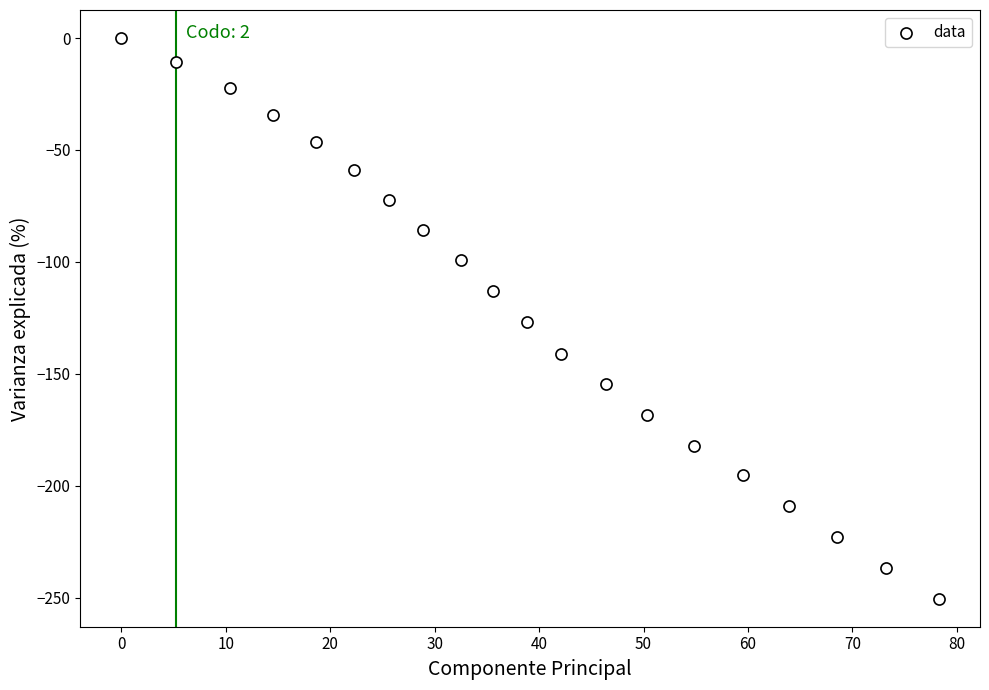

What is the range of Y values (max minus min)?

250.5